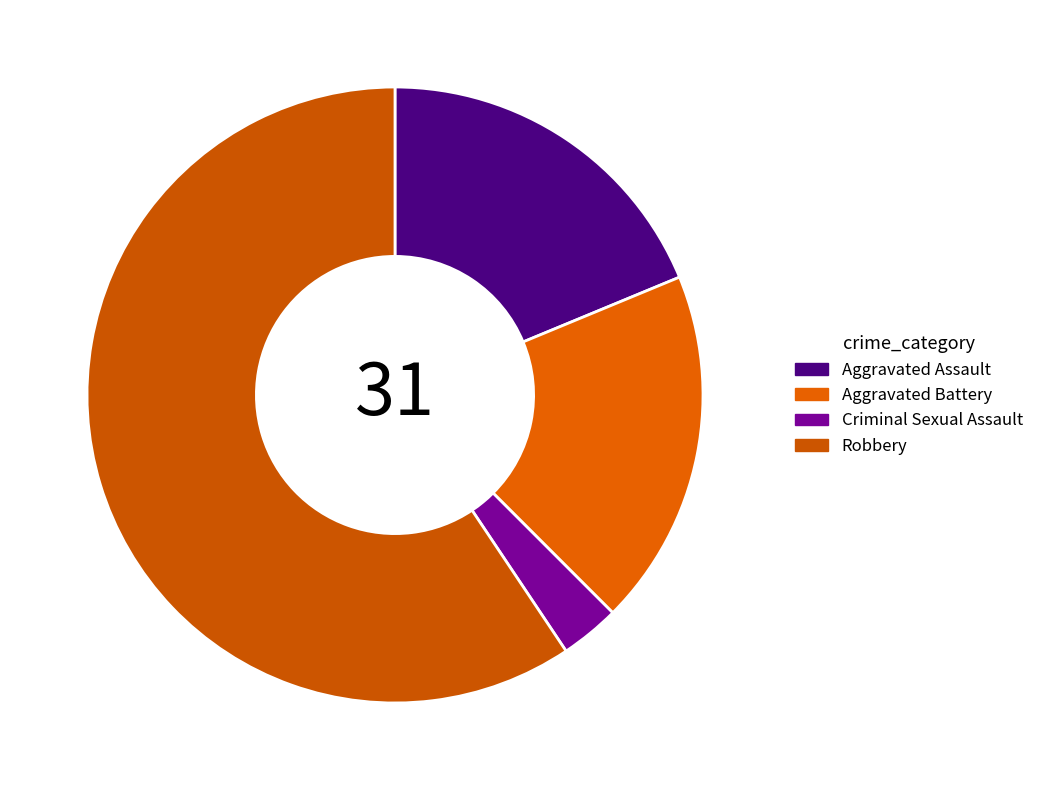

Is Robbery the majority of the pie?

Yes